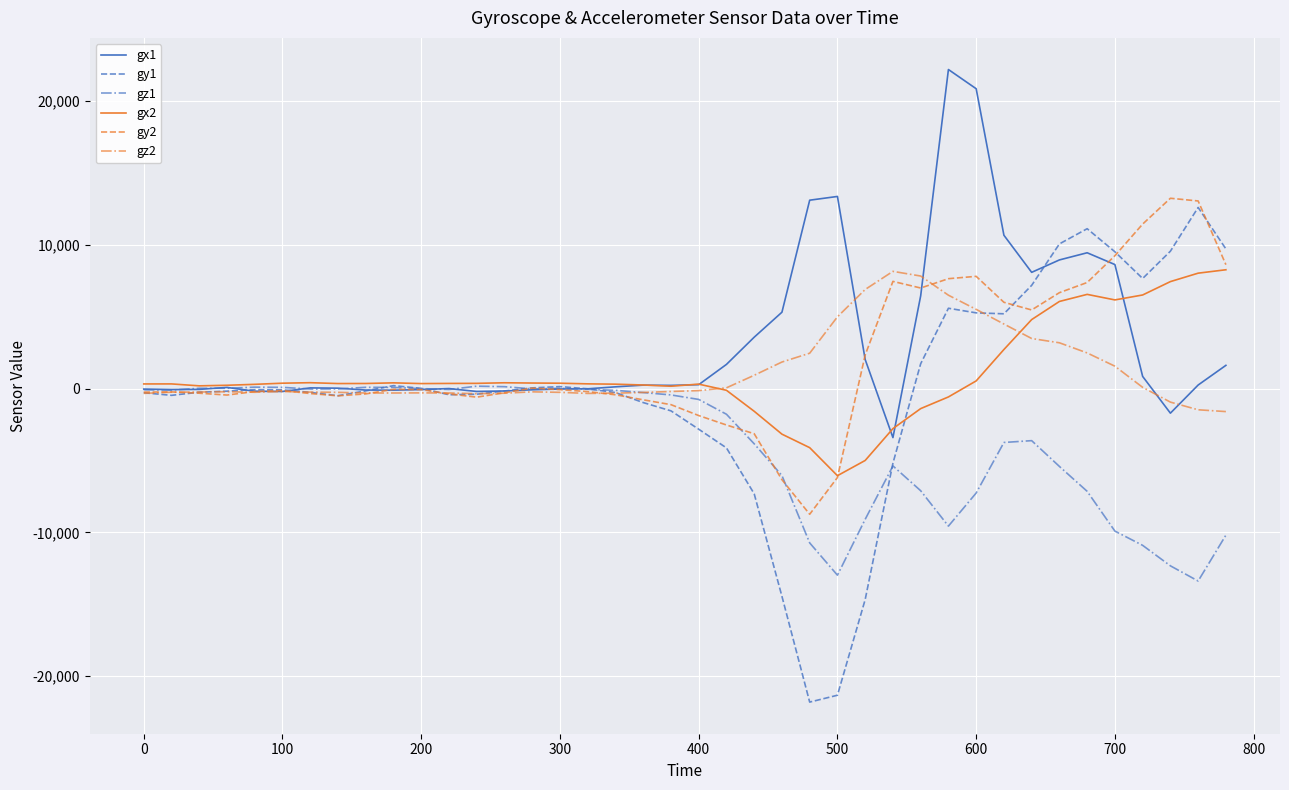

Which series ends up on top after the final intersection of gz1 and gy1?

gy1